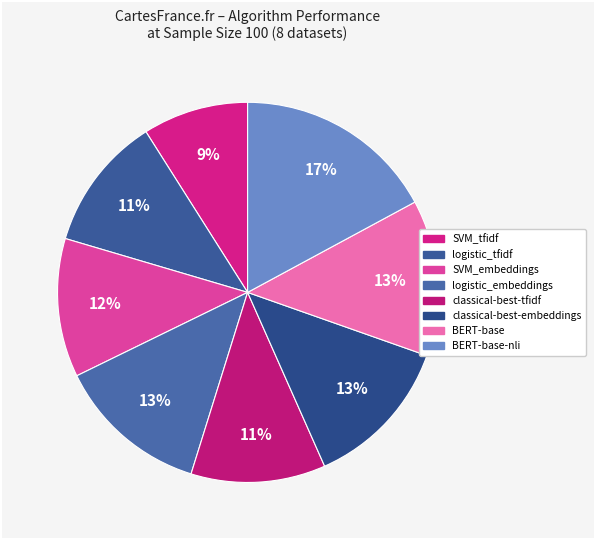

How many slices are in this pie chart?

8